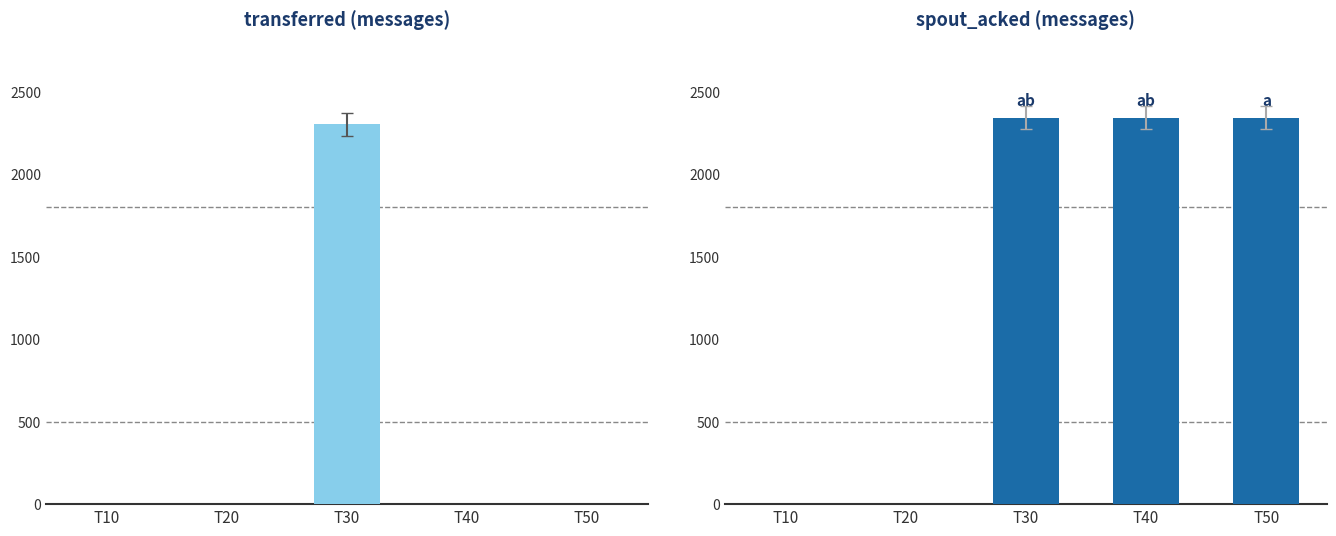

Rank the series by their maximum value, from lowest to highest.

transferred (messages), spout_acked (messages)